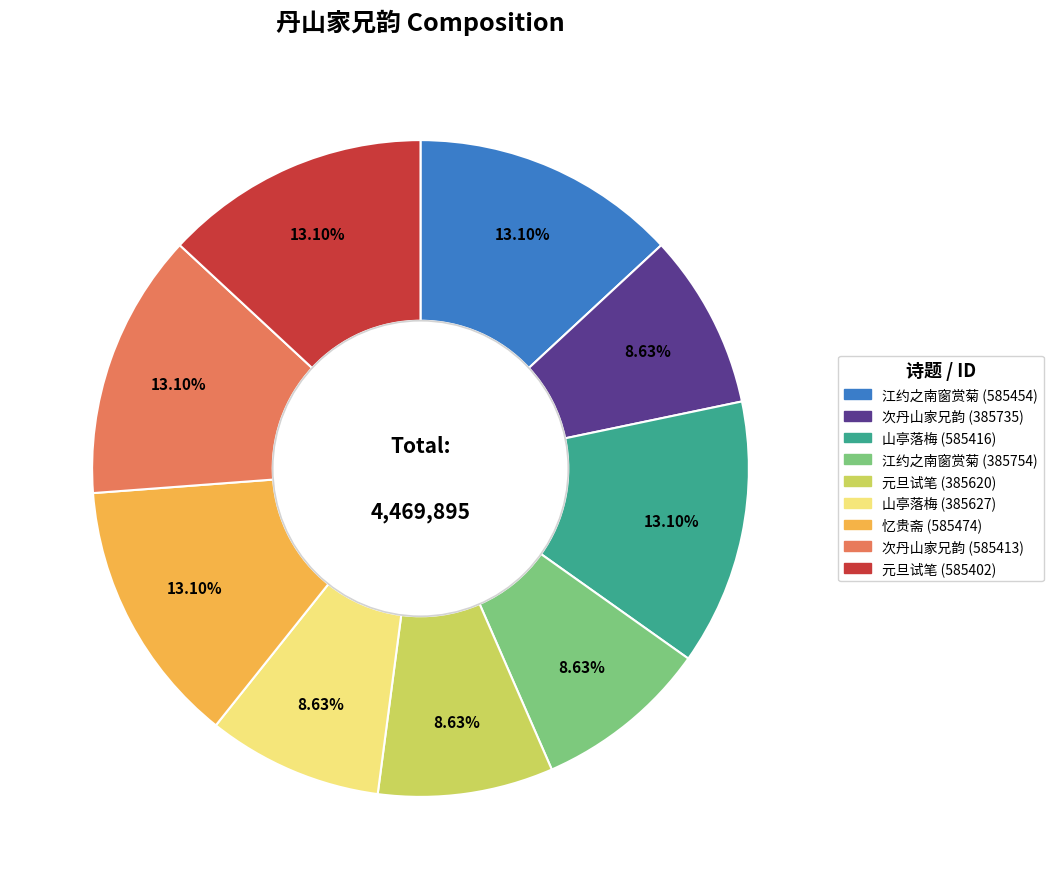

Count the number of slices in the pie.

9